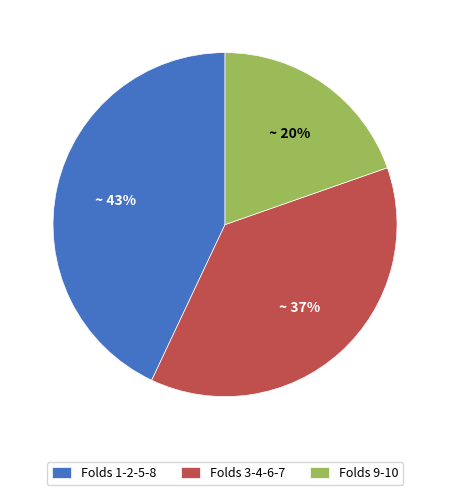

Count the number of slices in the pie.

3